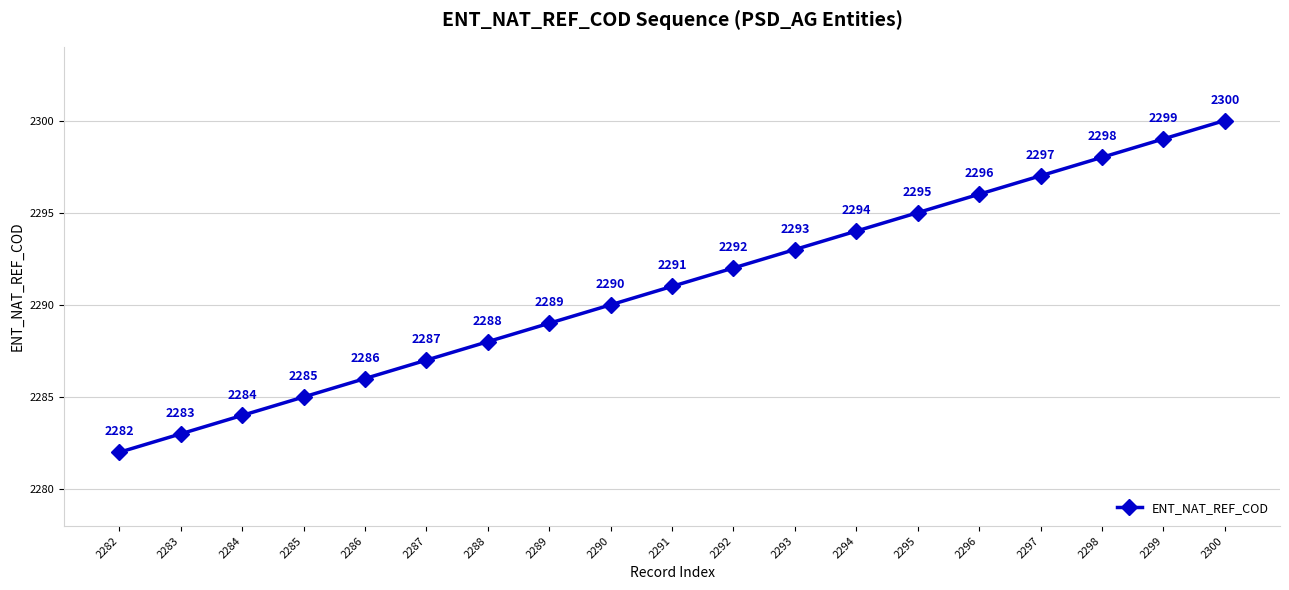

What is the sum of all values?

43529